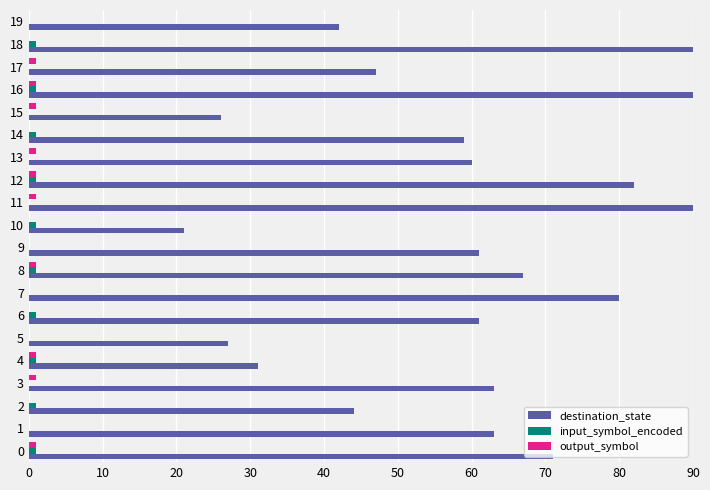

How many values in the destination_state series exceed 61?

9